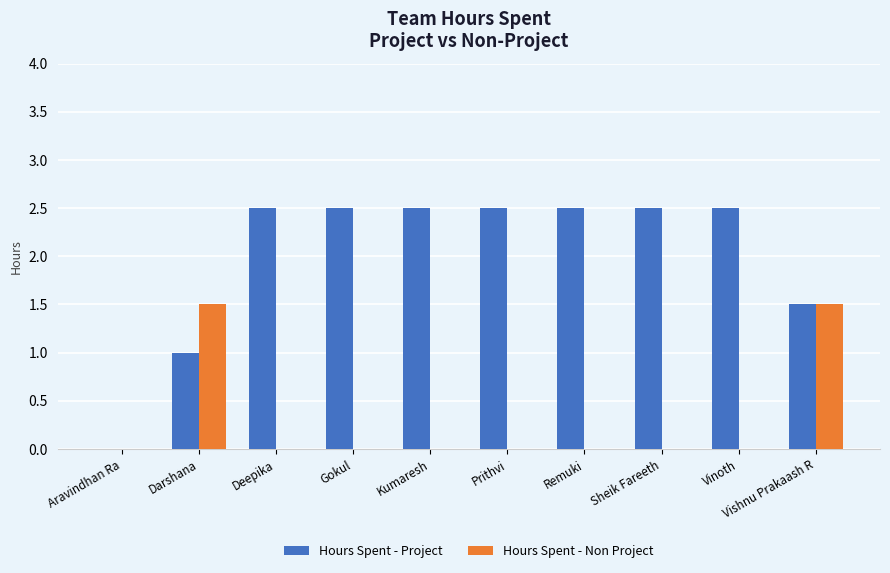

How many values in the Hours Spent - Project series exceed 2?

7